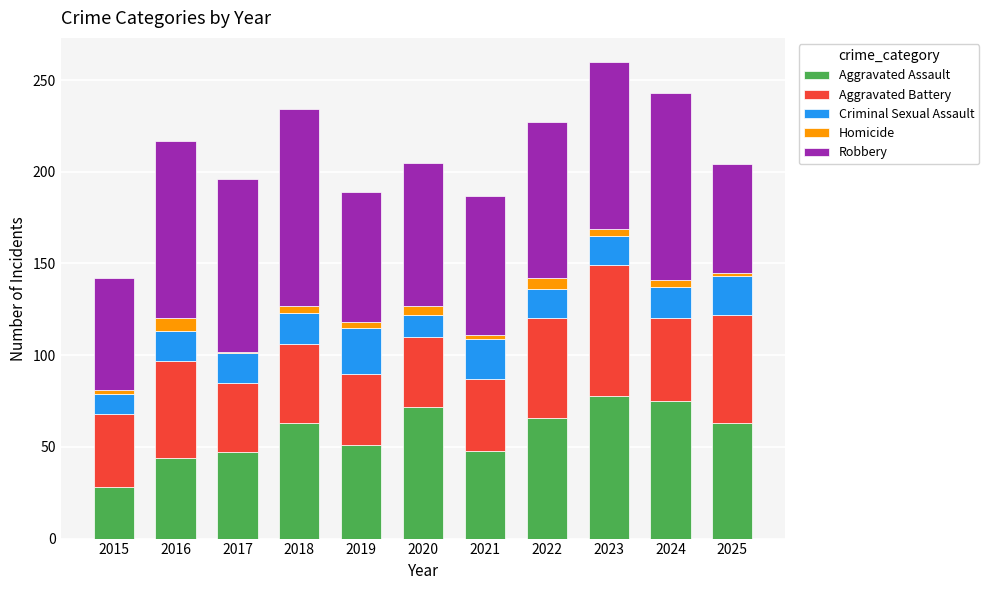

What is the sum of all Aggravated Assault values?

635